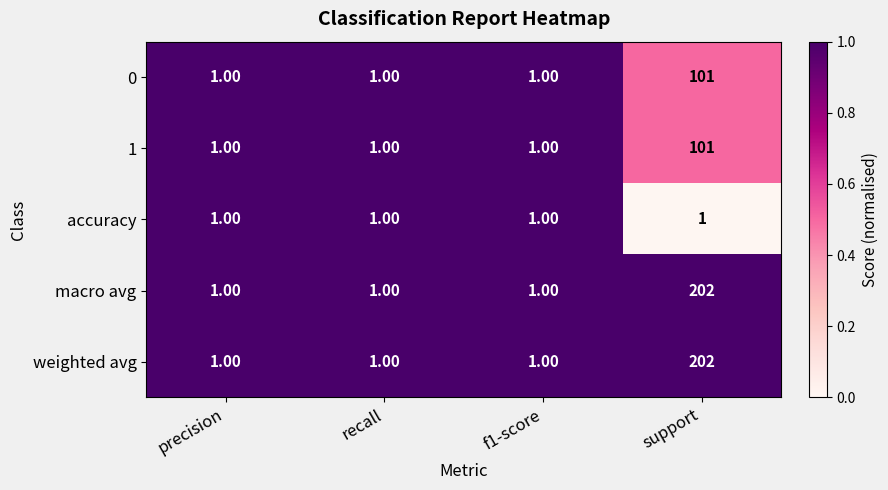

What is the difference between the highest and lowest values at support?

201